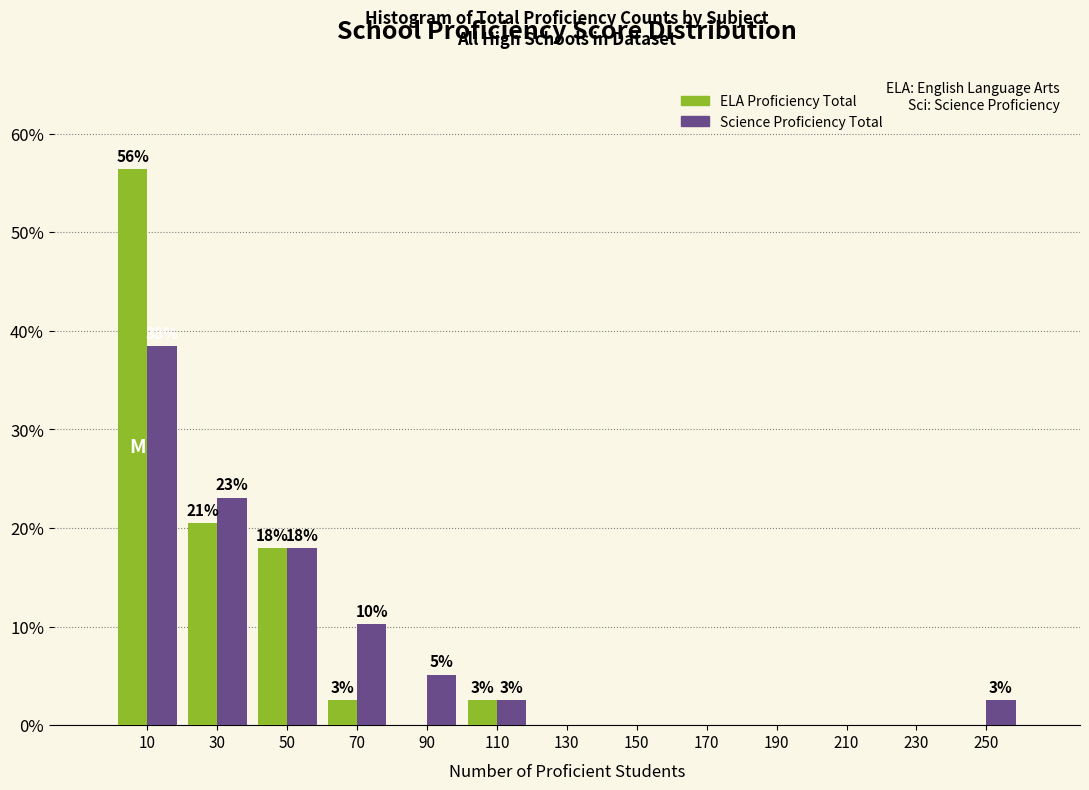

In the ELA Proficiency Total series, which range on the x-axis has the tallest bar?

0 to 20